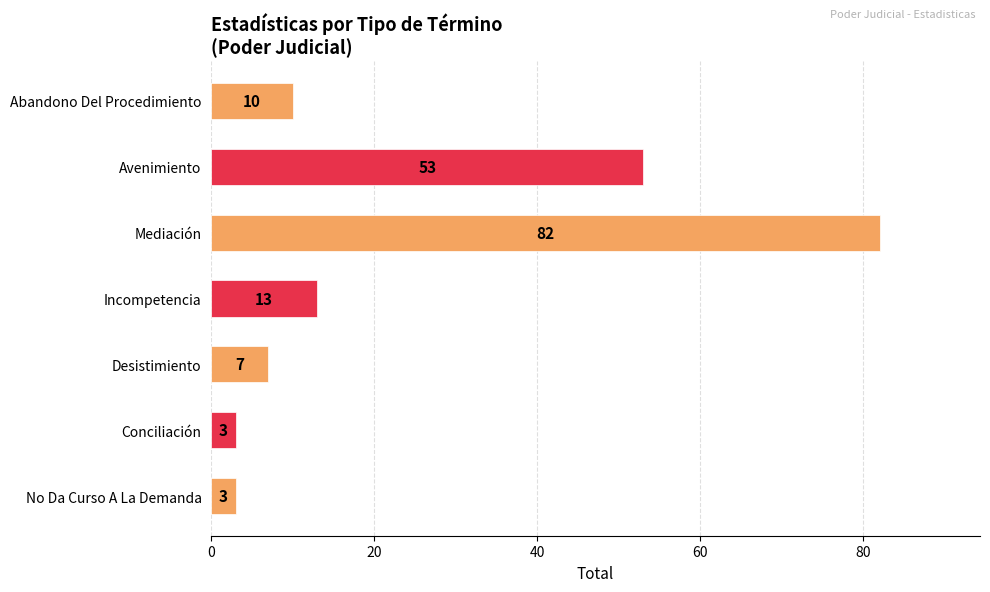

The chart shows a value of 21 at Incompetencia. True or false?

False